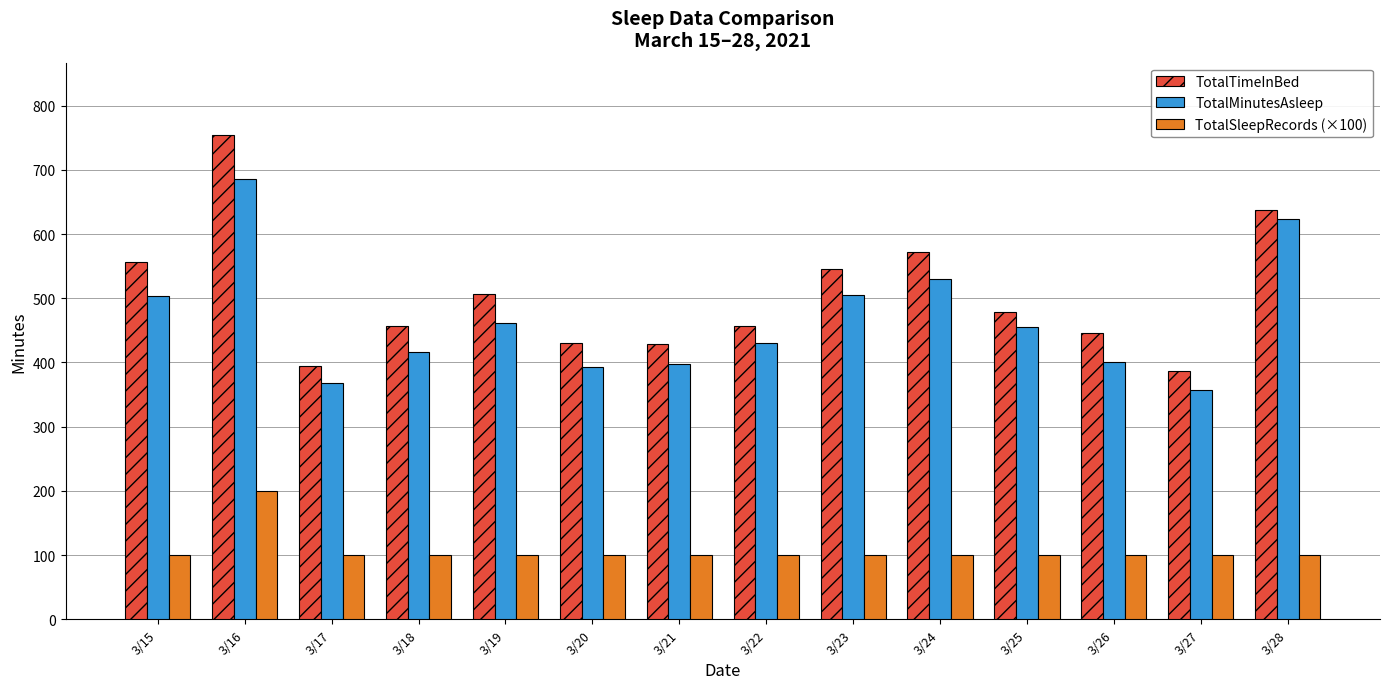

Which series changed the most between 3/22 and 3/25?

TotalMinutesAsleep